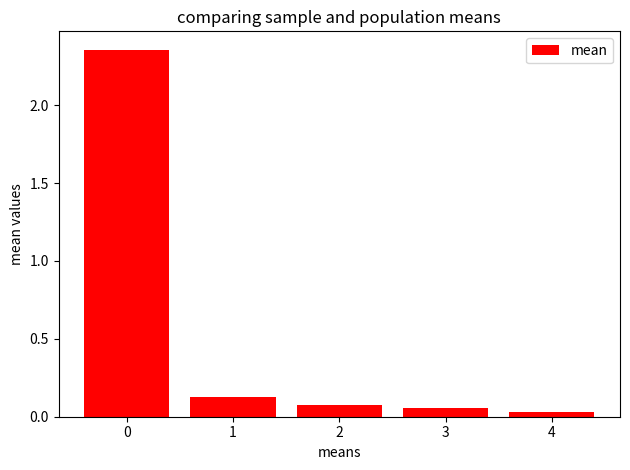

Is it true that the value at 2 is 0.0?

False